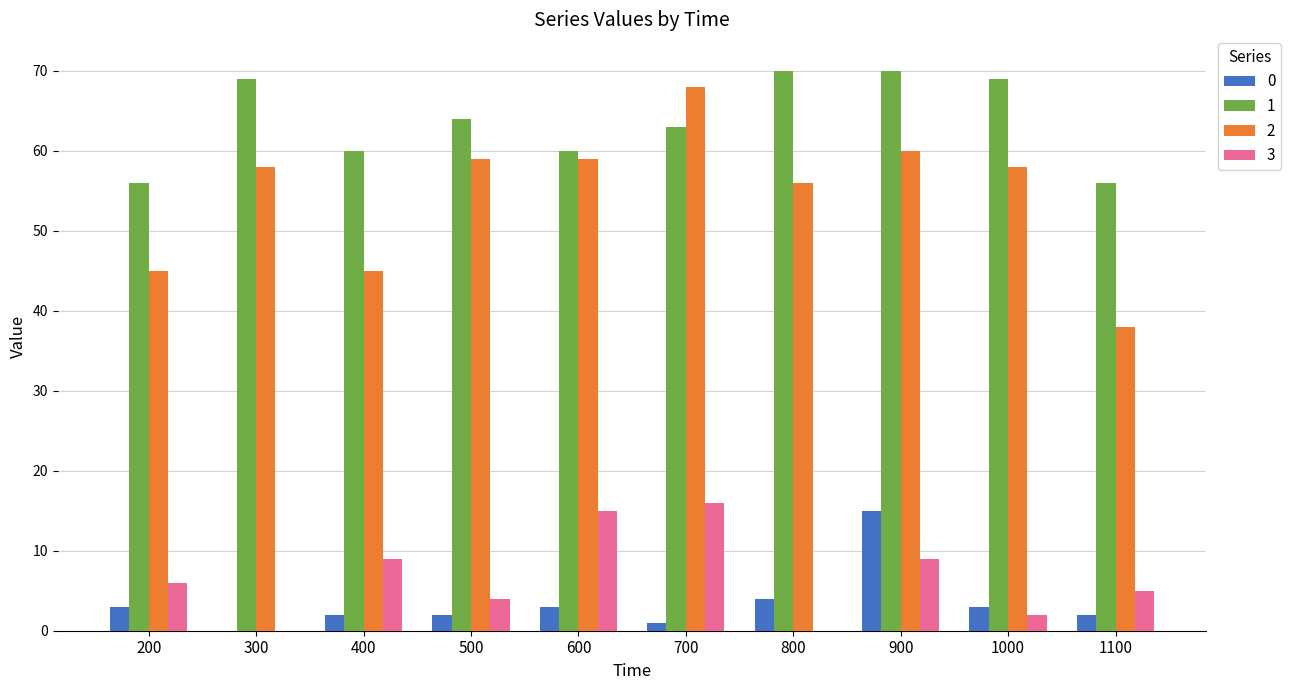

The value of 1 at 200 is 56. True or false?

True